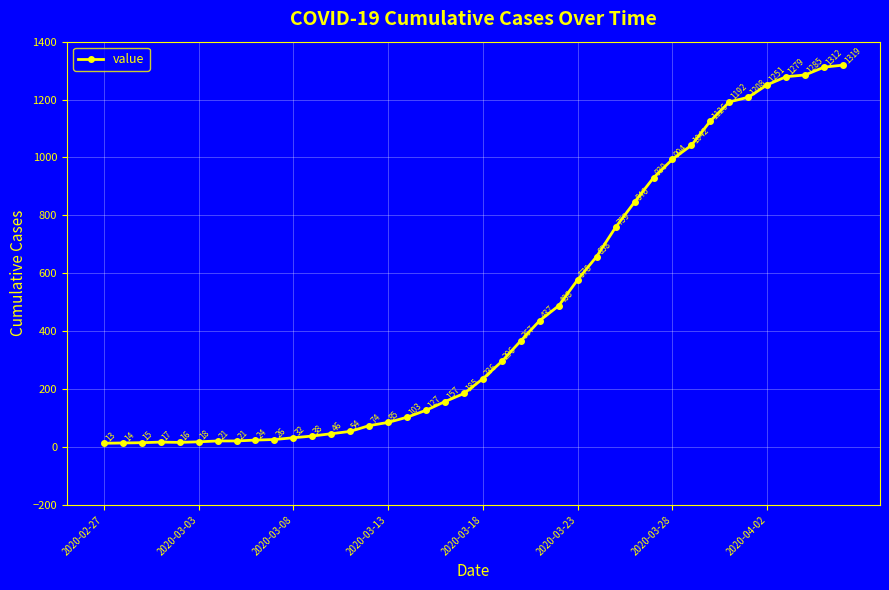

What is the difference between the second highest and second lowest values?

1298